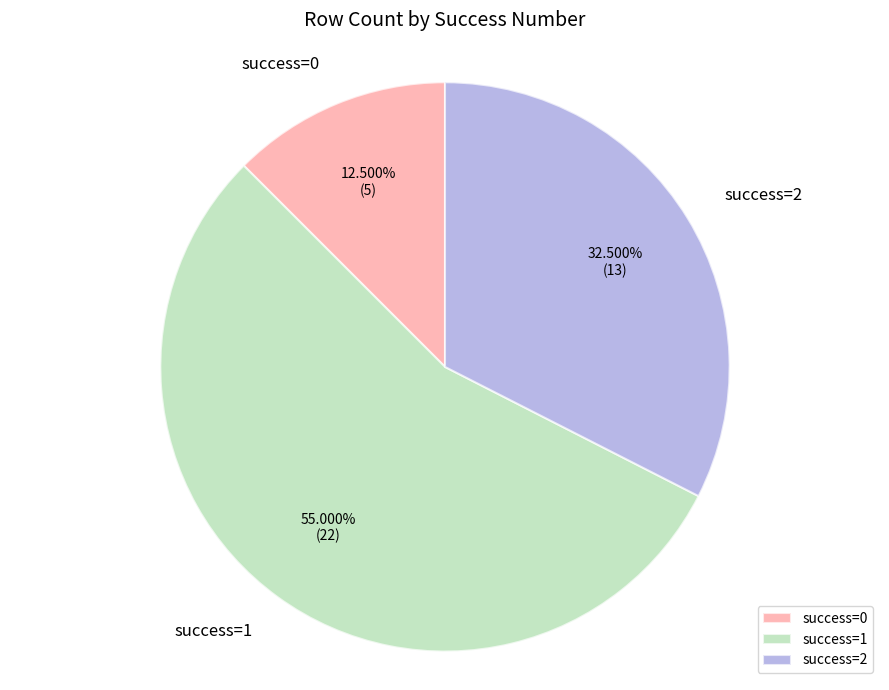

Which has a higher value, success=1 or success=2?

success=1